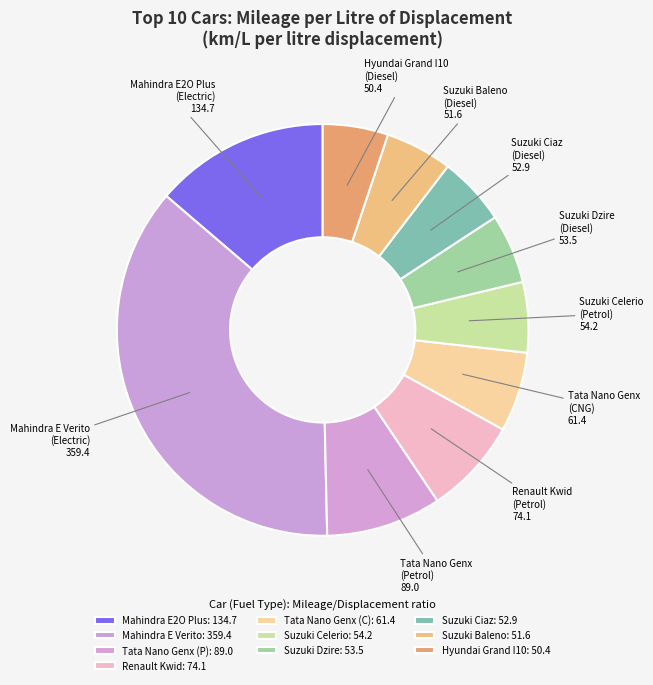

How many slices are in this pie chart?

10